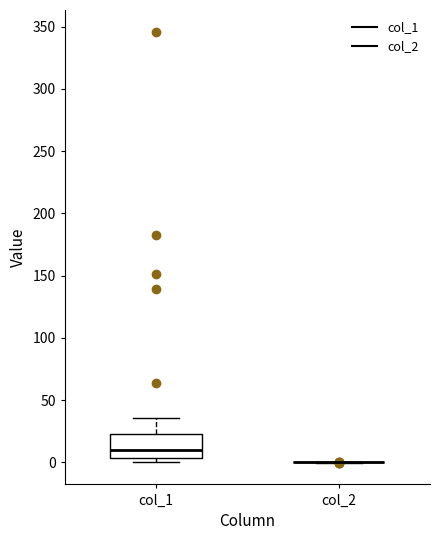

Reading left to right, transcribe this box plot: for each box, give where its median line is, the range the box spans, and where its two whiskers end, as read against the y-axis. The values are not printed on the chart, so give them approximately, as read against the axis.

col_1: median 10, box 5 to 25, whiskers 0 to 35
col_2: box collapsed to a line at 0, whiskers 0 to 0